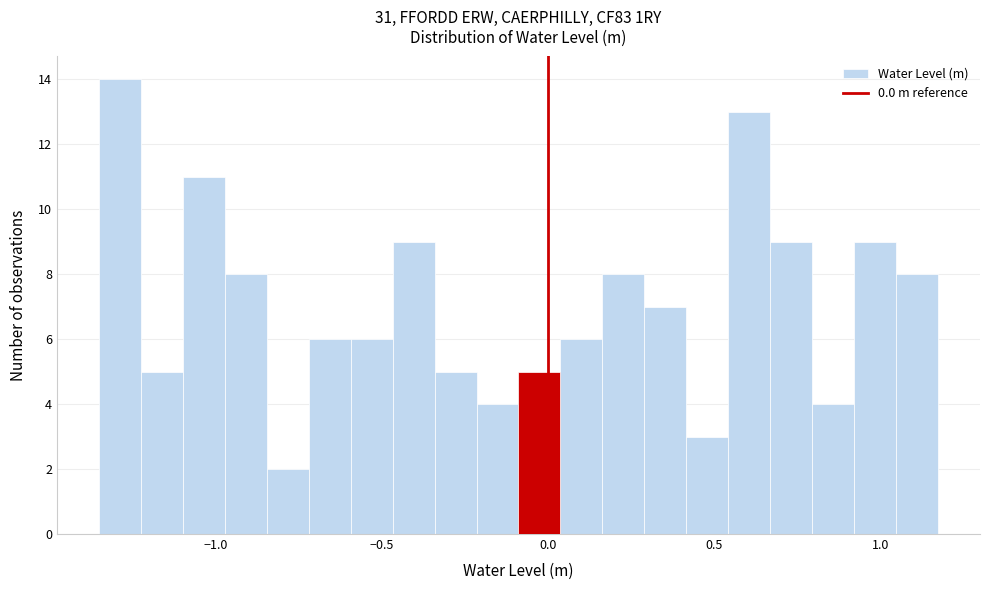

Read against the x-axis, roughly where is the centre of the tallest bar?

-1.30